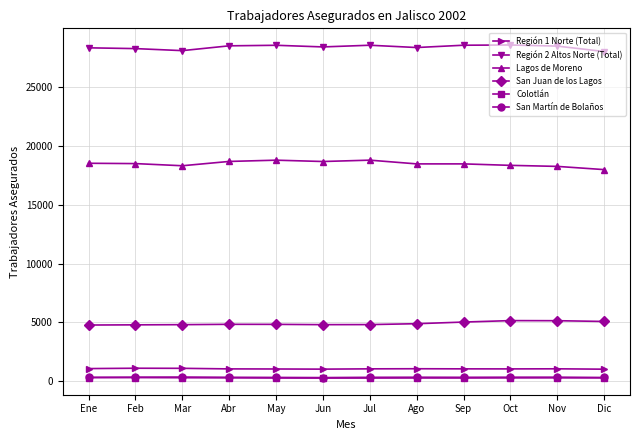

Which series has the largest total across all categories?

Región 2 Altos Norte (Total)